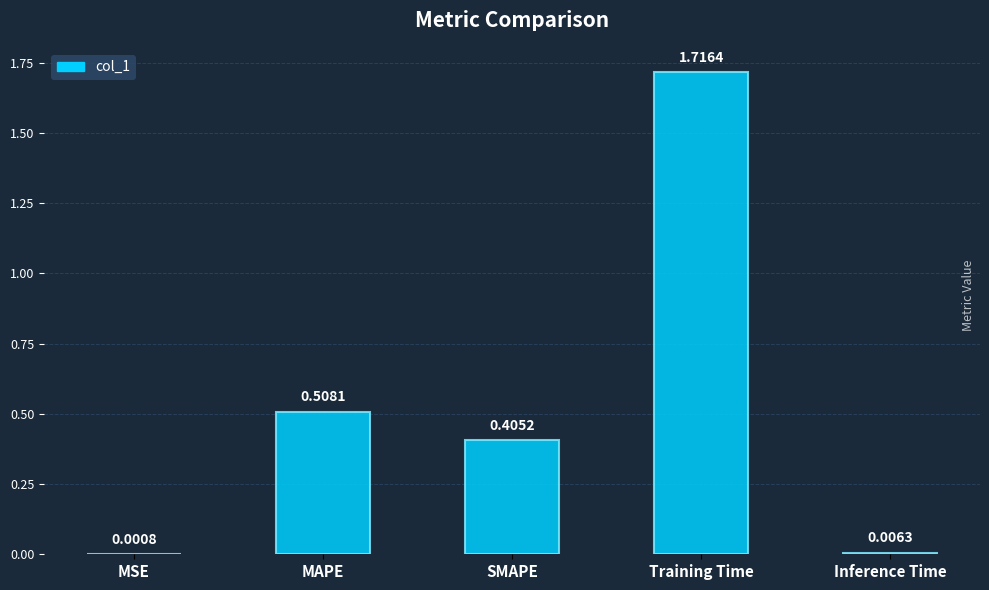

At which label is the value closest to 0?

MSE